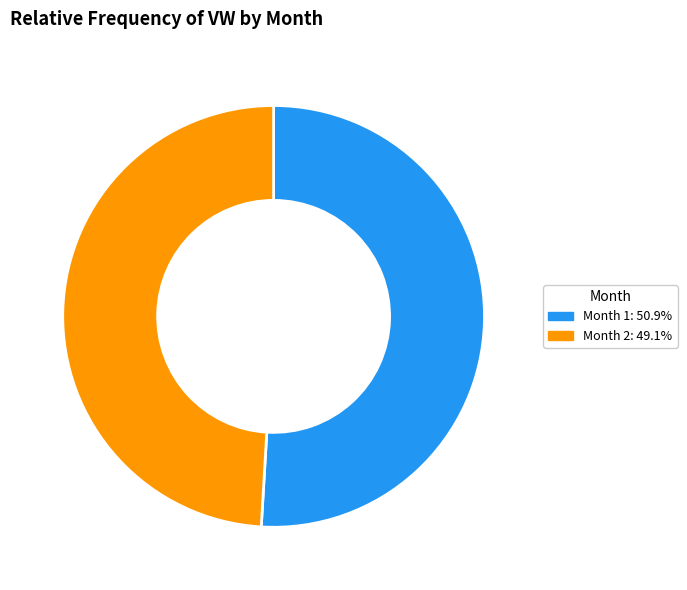

How many segments does this pie chart have?

2